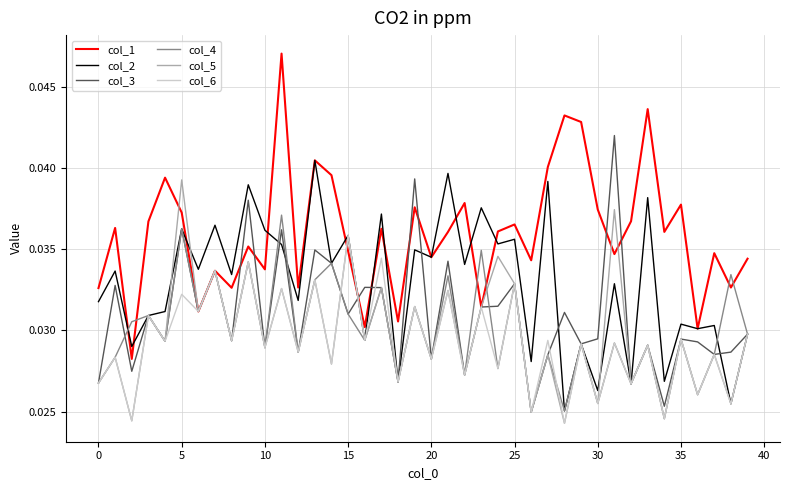

How many lines are shown in the chart?

6